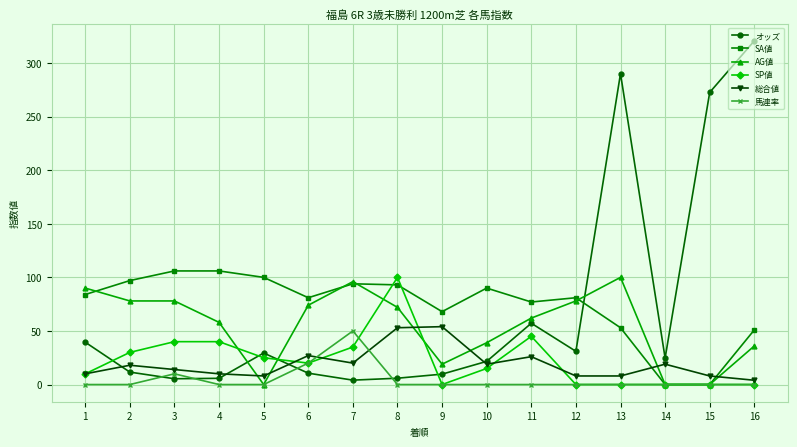

The value of SP値 at 9 is 0.0. True or false?

True